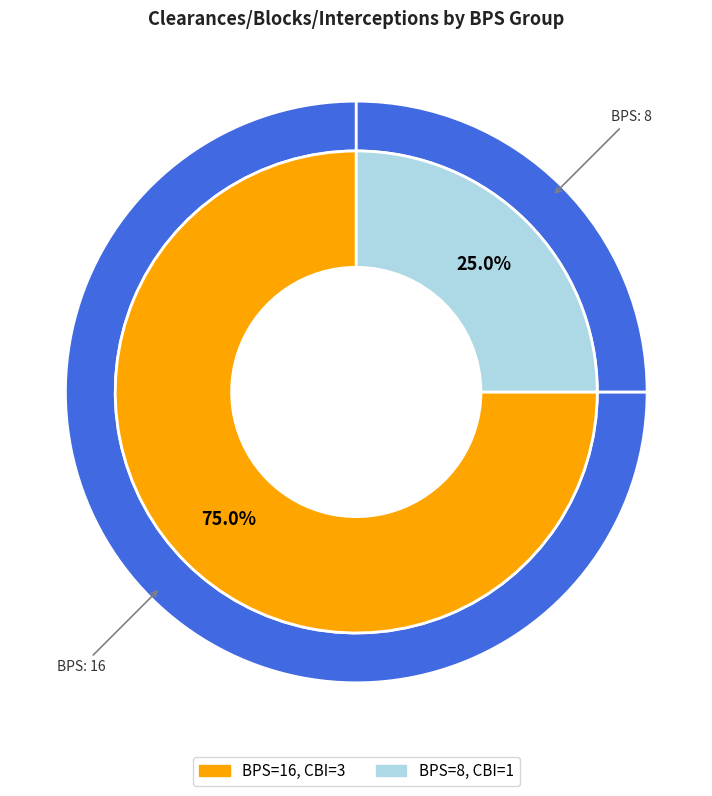

Count the number of slices in the pie.

2